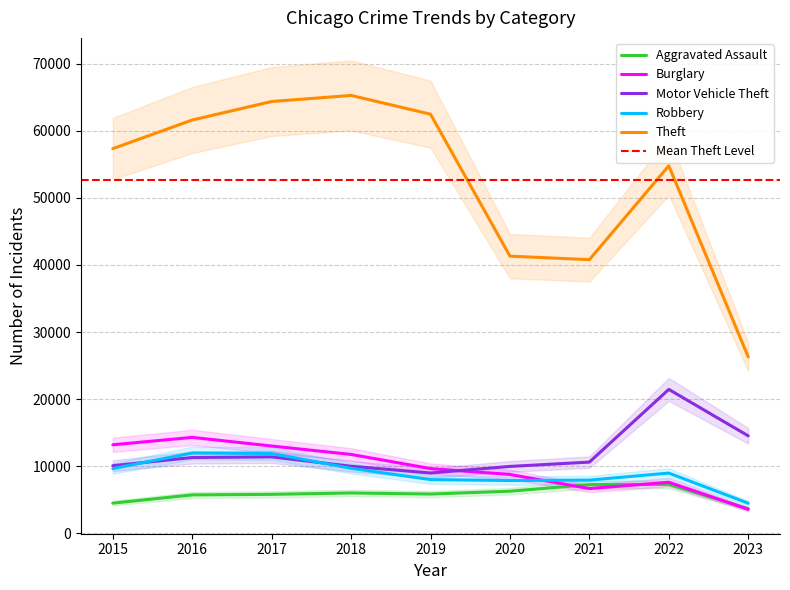

Where is the first local maximum for Motor Vehicle Theft?

2017